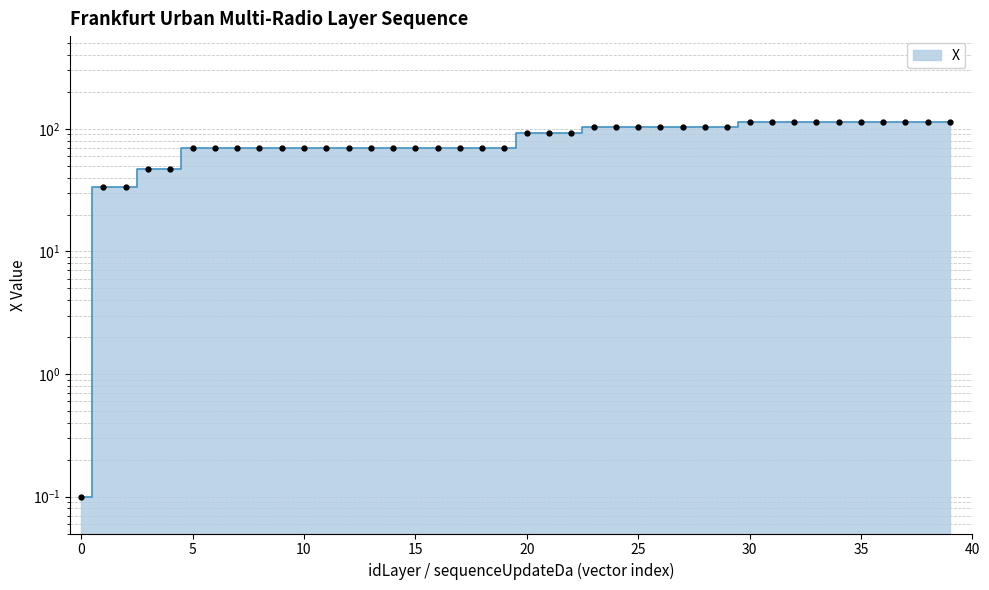

Where is the data nearest to the value 57?

4